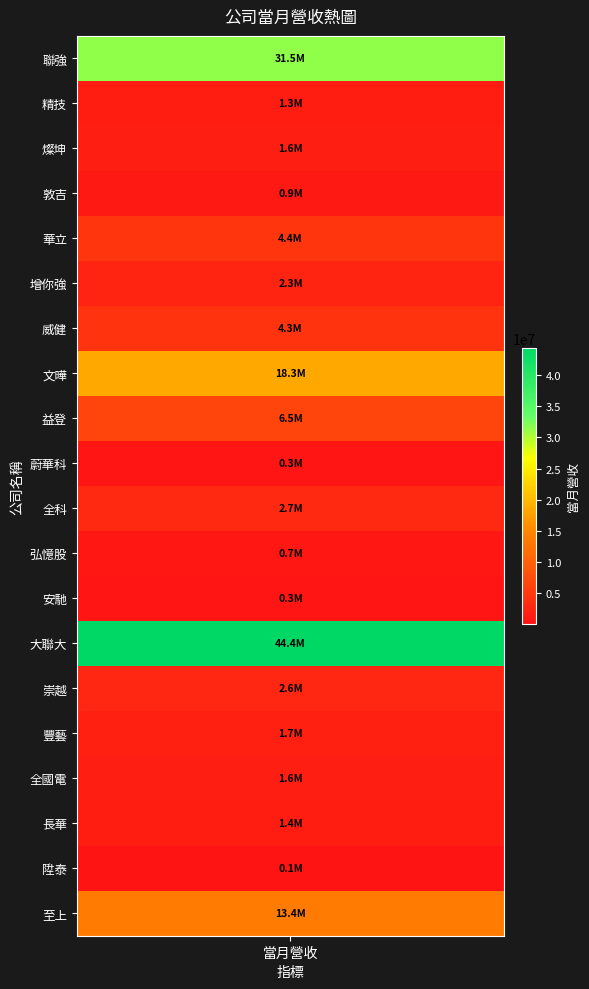

What is the greatest value displayed?

44369653